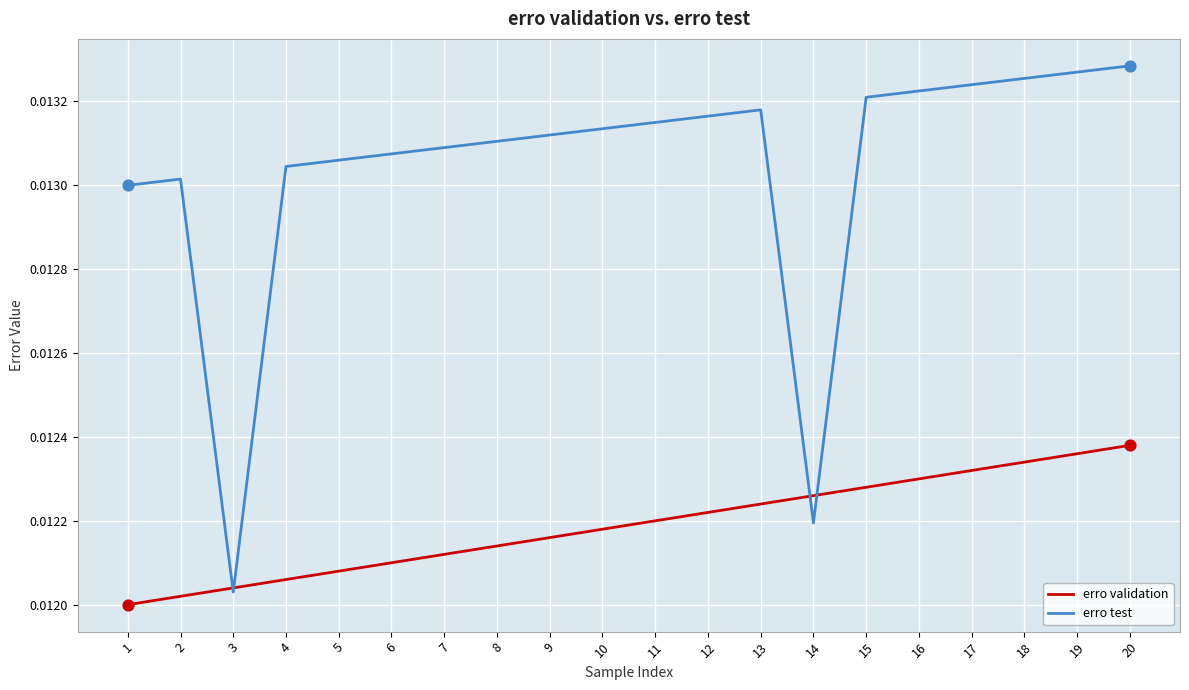

Which series has the largest range (max minus min)?

erro test